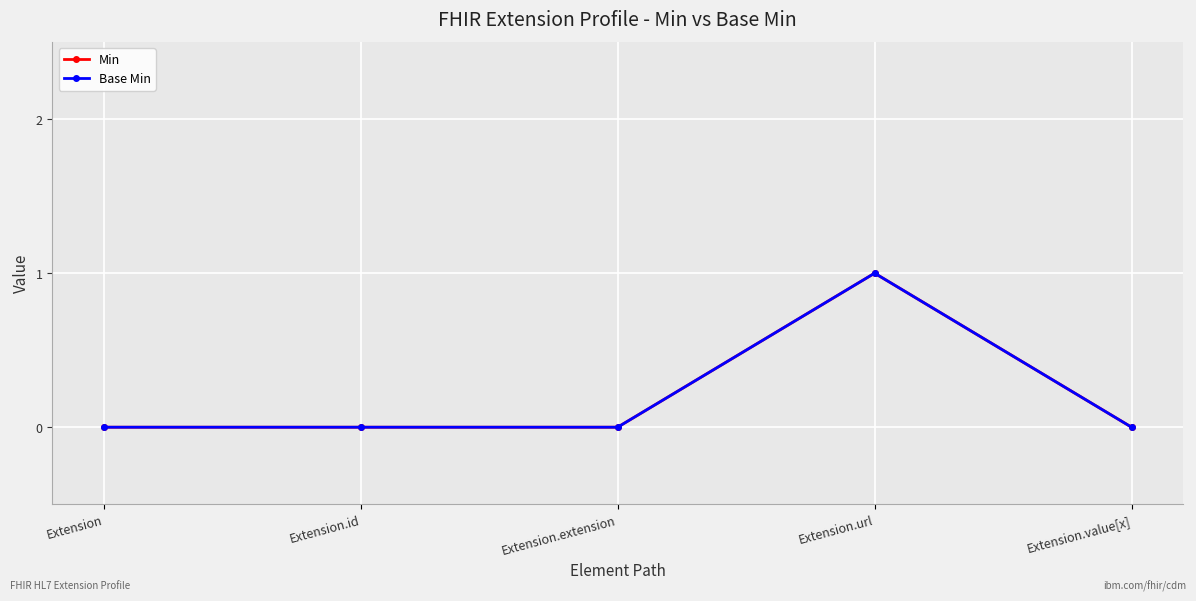

Does the chart have visible grid lines?

Yes